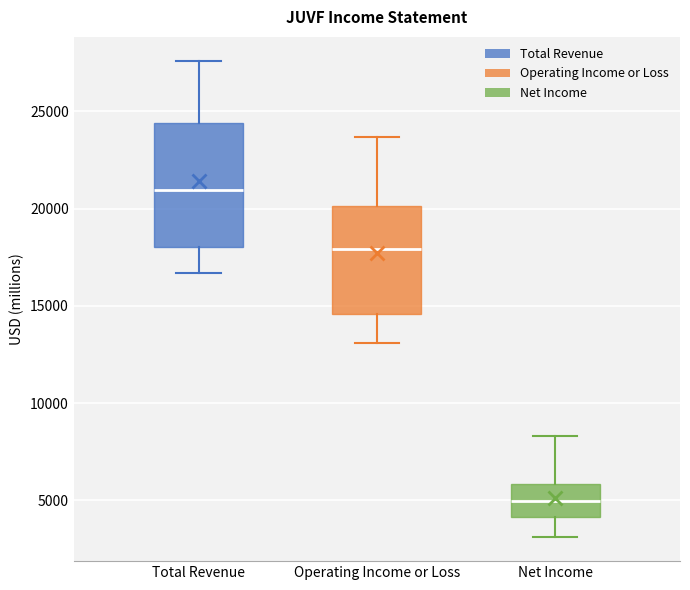

Which box has the highest median line?

Total Revenue